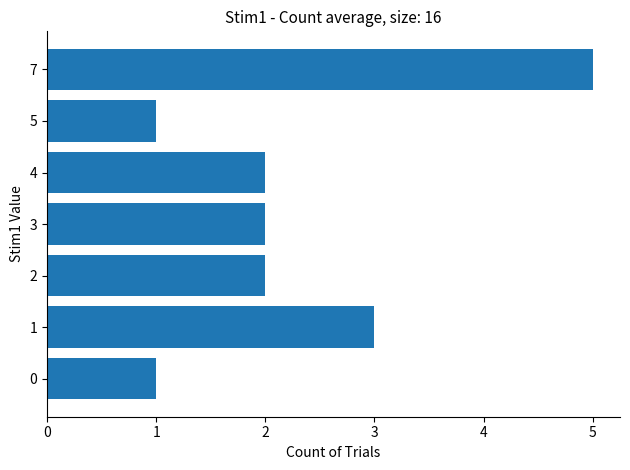

What is the sum of all values?

16